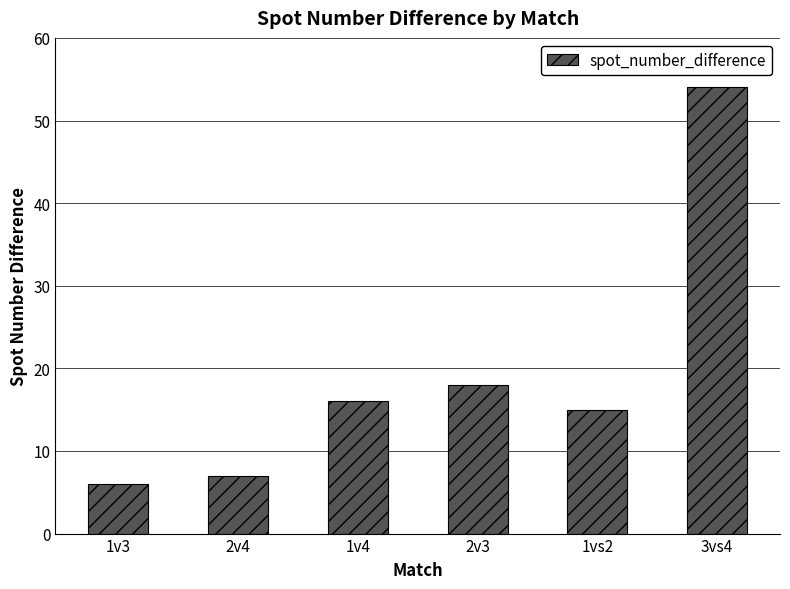

How many distinct data groups are displayed?

1